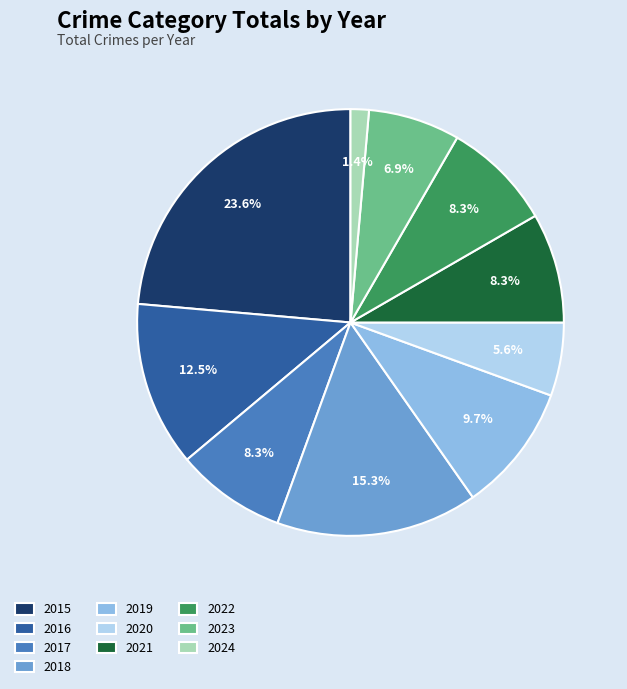

Which has a higher value, 2024 or 2021?

2021